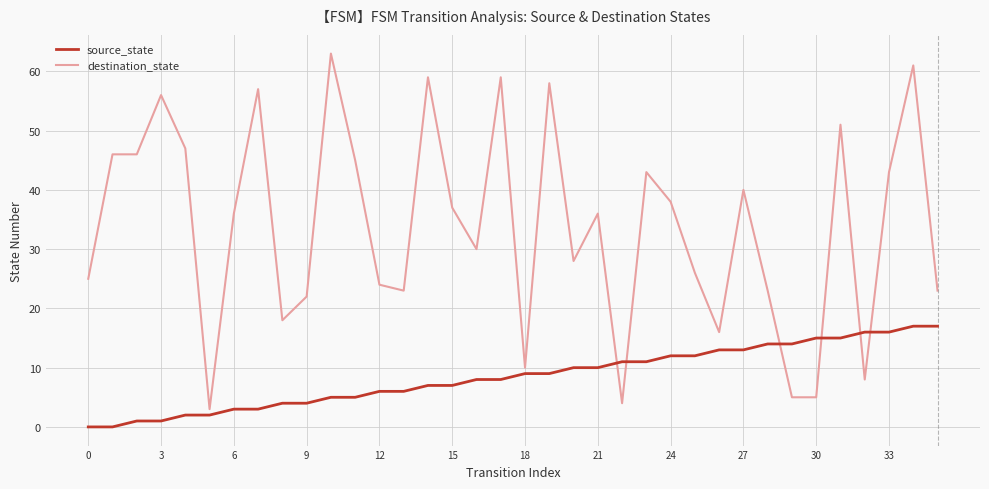

List the series in order of their overall mean, highest first.

destination_state, source_state